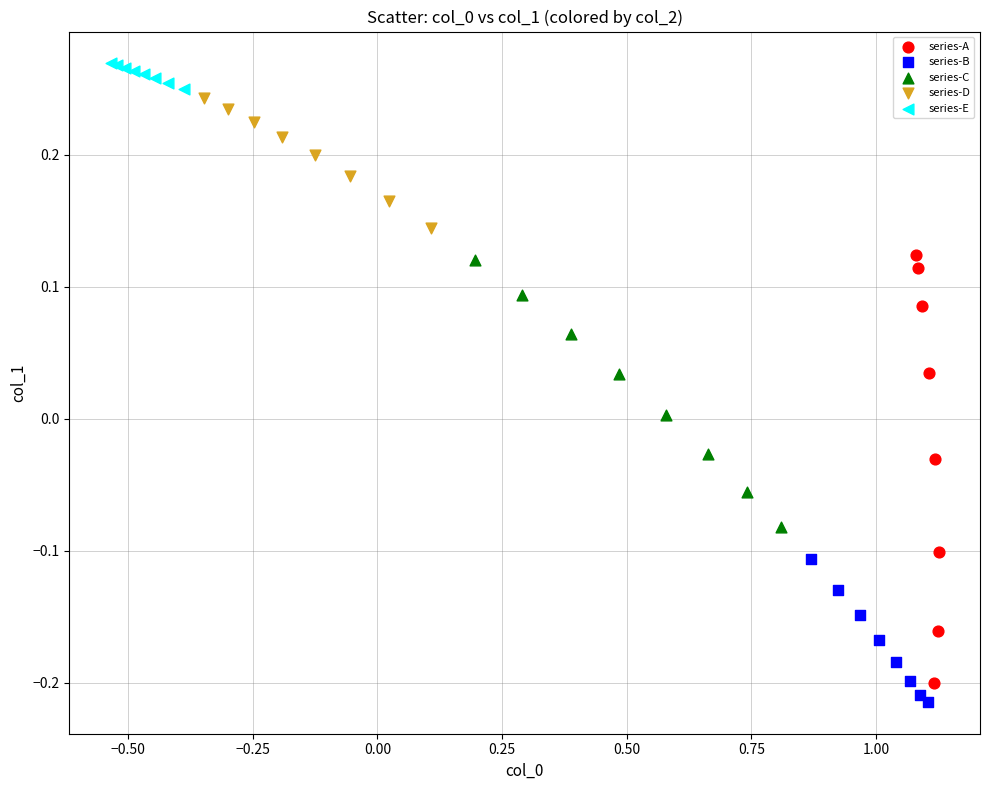

Which series has the largest Y range (max minus min)?

series-A